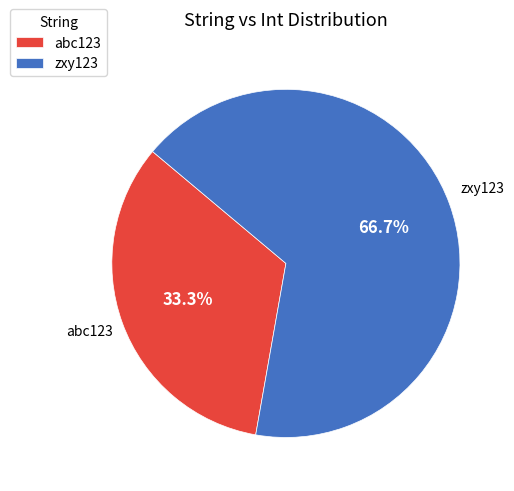

To the nearest percent, what is the difference between the largest and smallest slice percentages?

33%